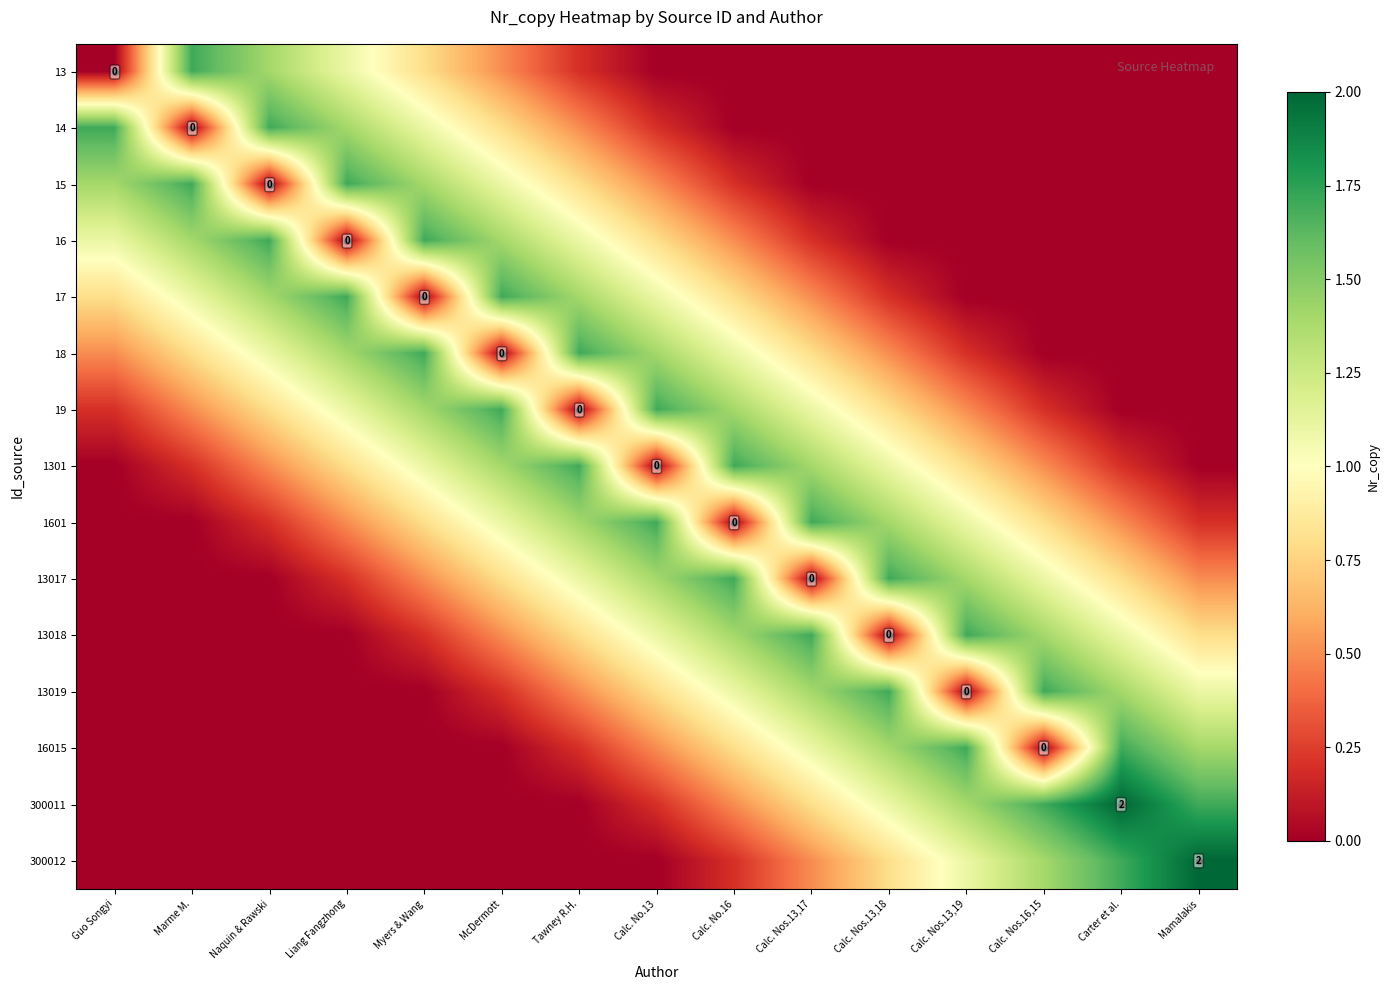

What is the maximum value shown in the chart?

2.0